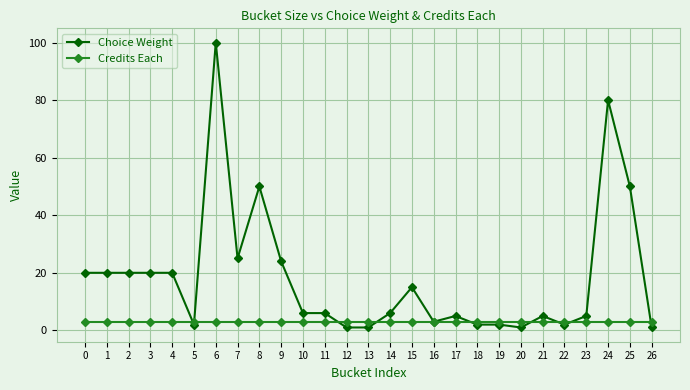

What is the maximum value for Choice Weight?

100